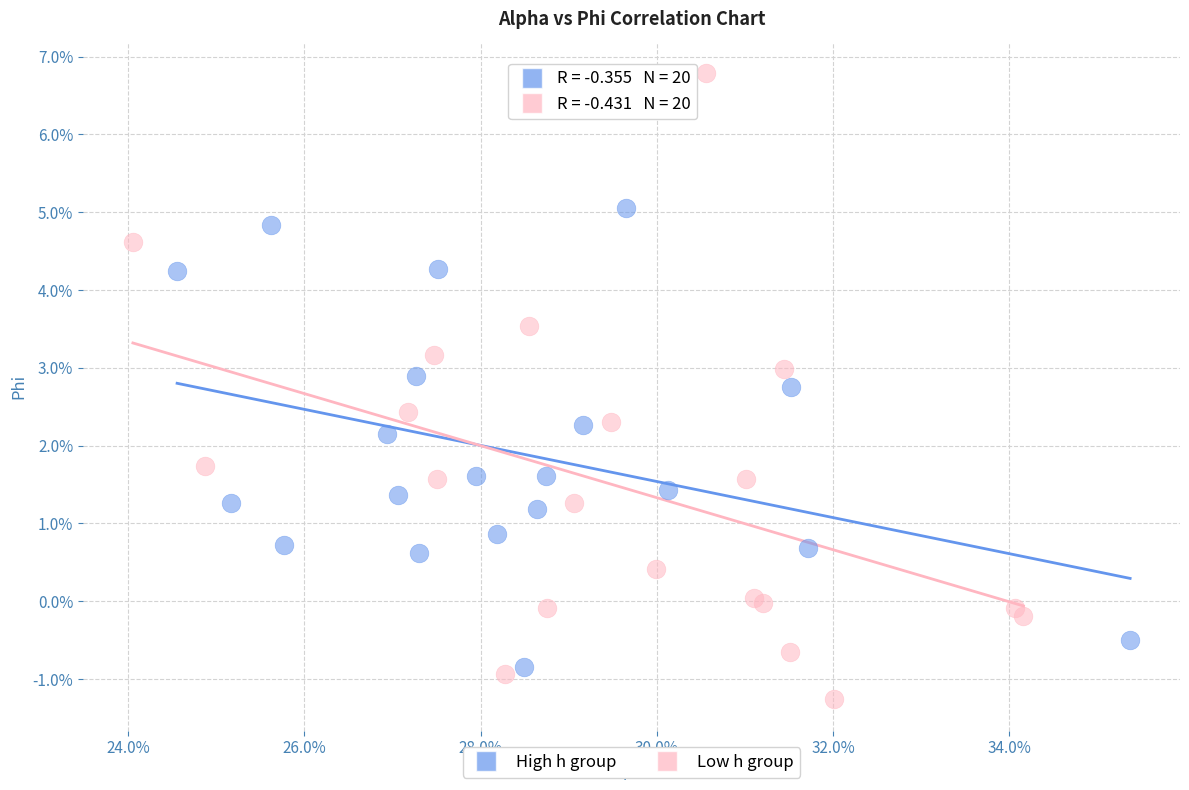

Which series contains the lowest Y value?

Low h group